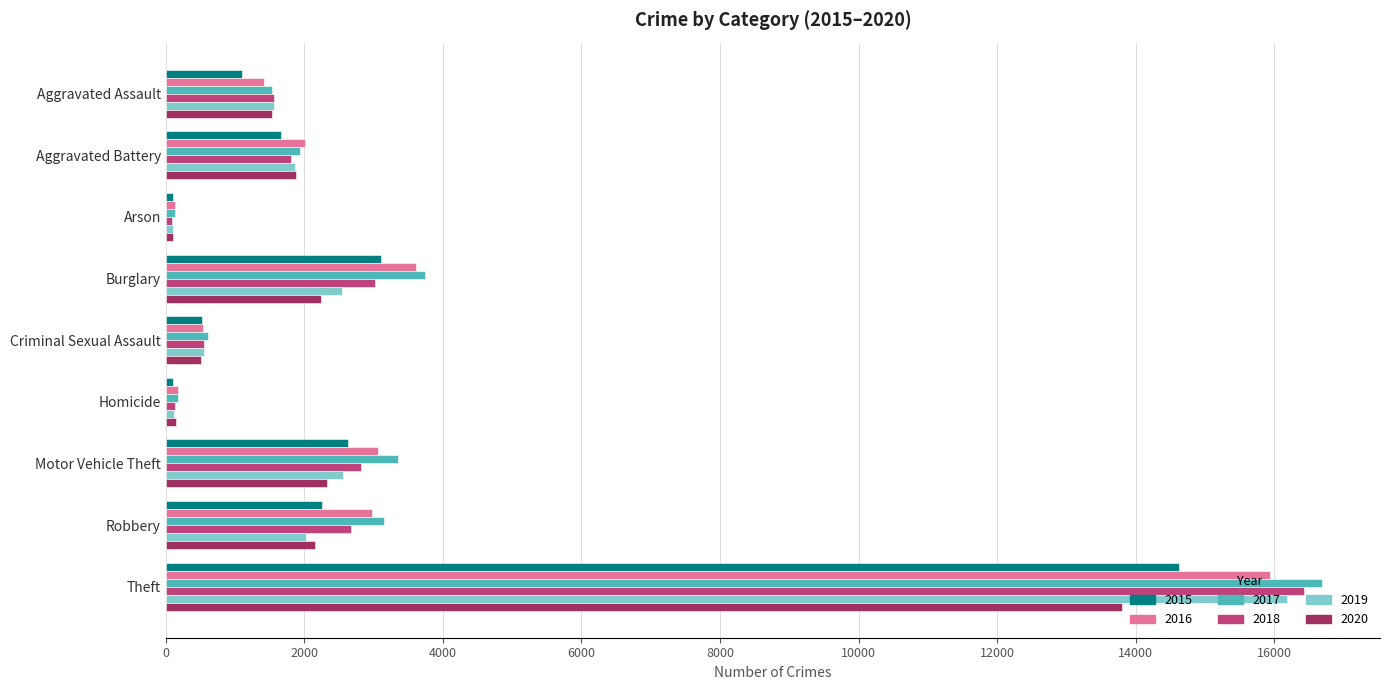

What is the total value across all series at Theft?

93638